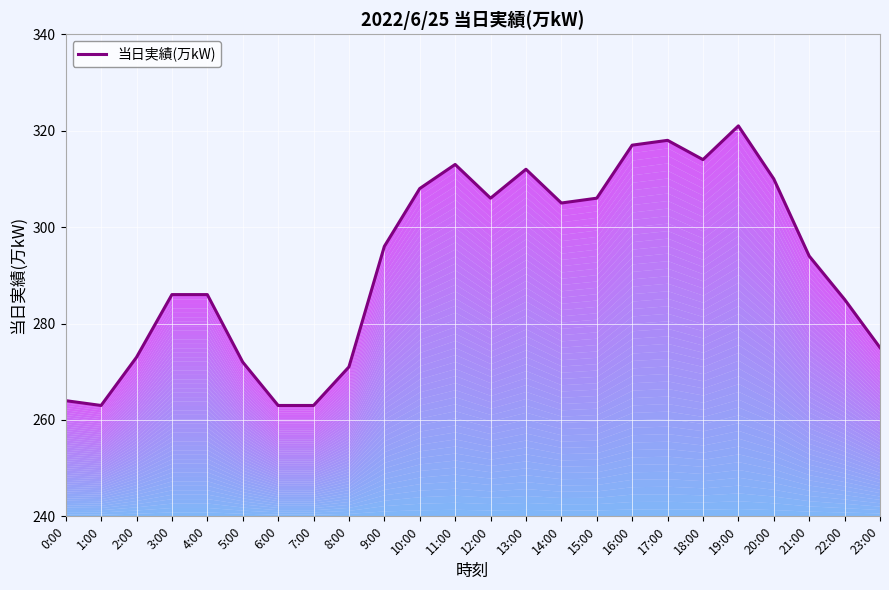

How many values exceed 296?

11